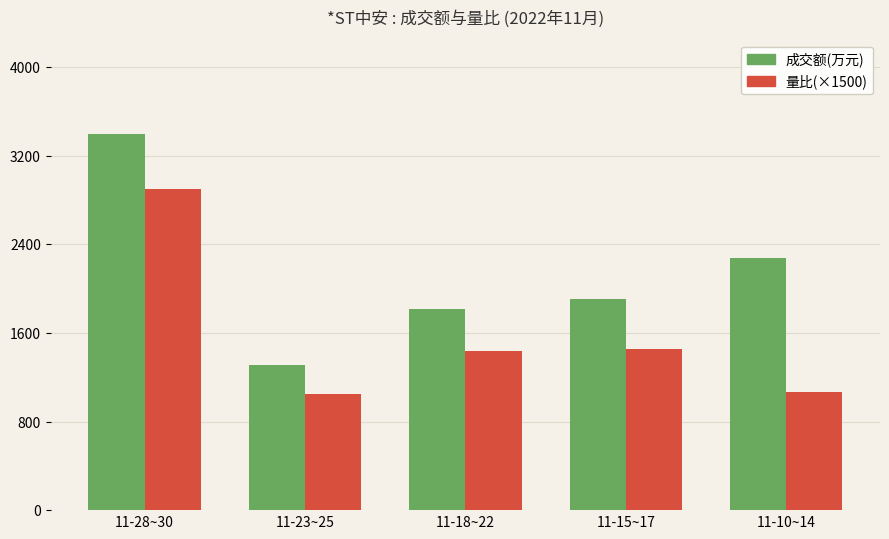

Which series has the largest total across all categories?

成交额(万元)